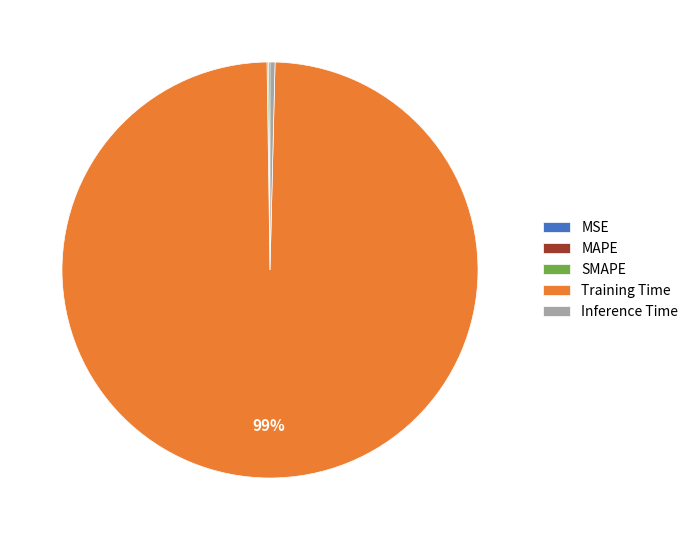

Does Training Time represent more than half of the total?

Yes